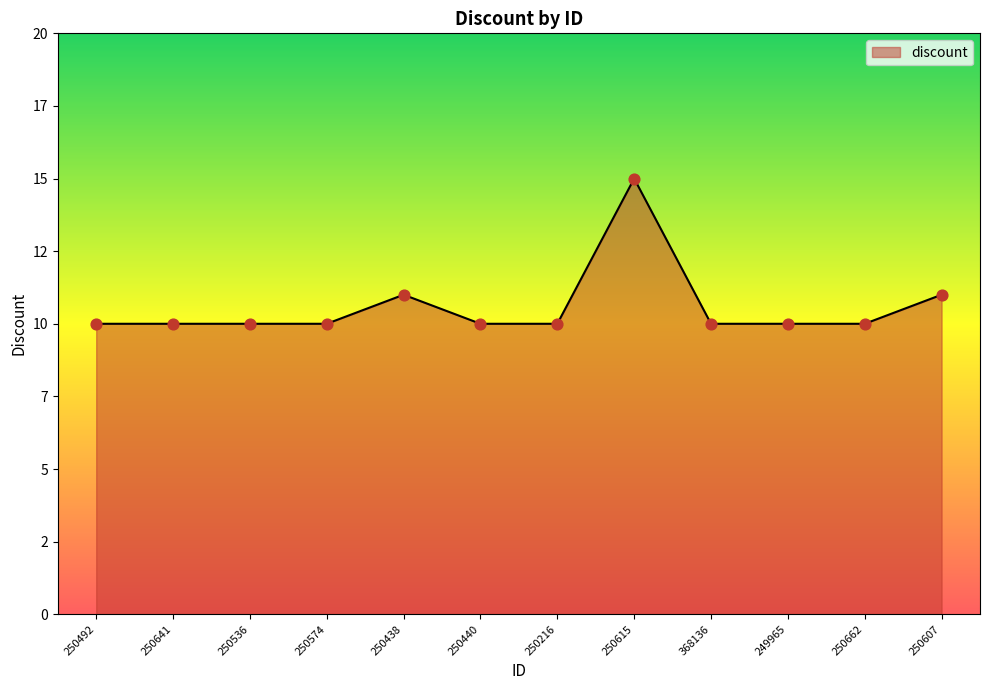

What is the change in value from 250615 to 368136?

-5